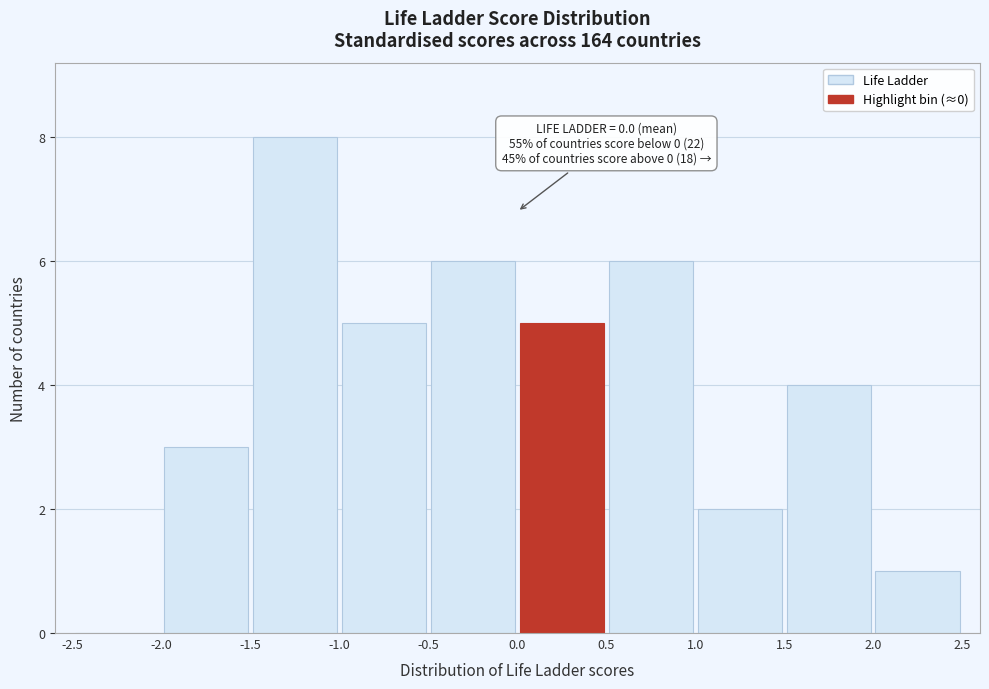

Over which range of the x-axis is the bar tallest?

-1.5 to -1.0